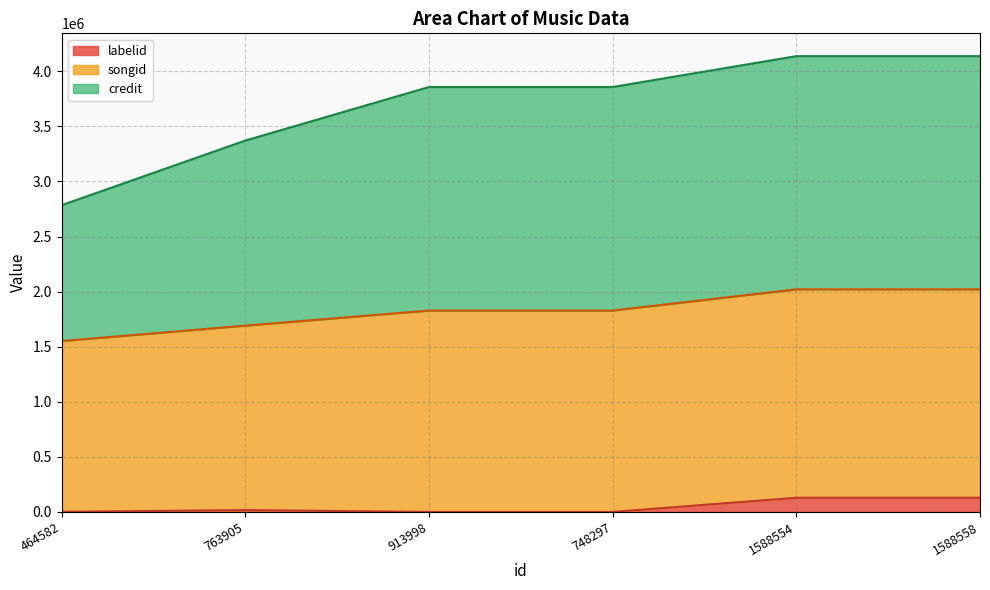

At which label is credit closest to 3461042?

763905